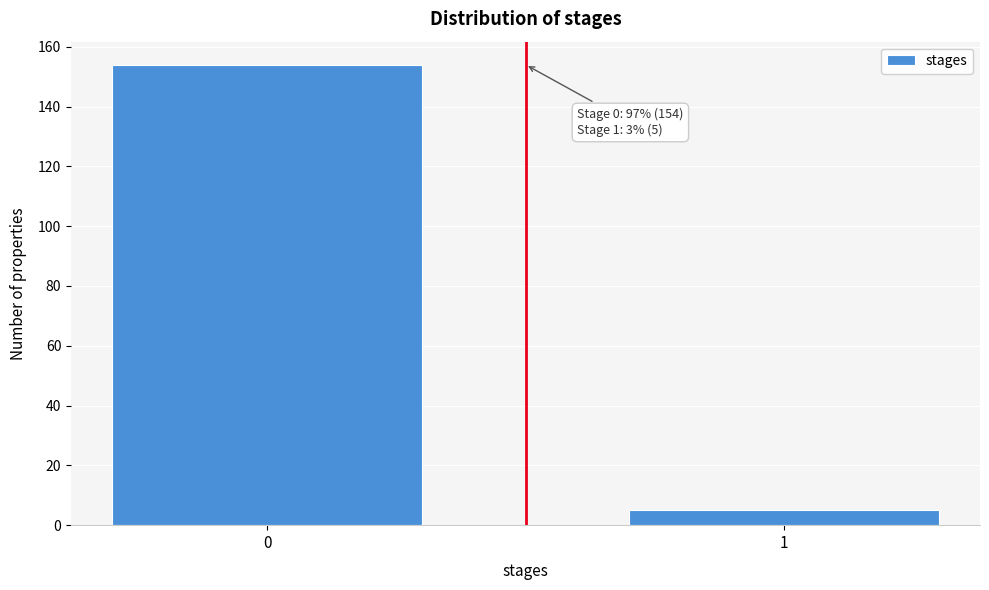

Reading right to left, extract all data points from this chart.

1=5	0=154